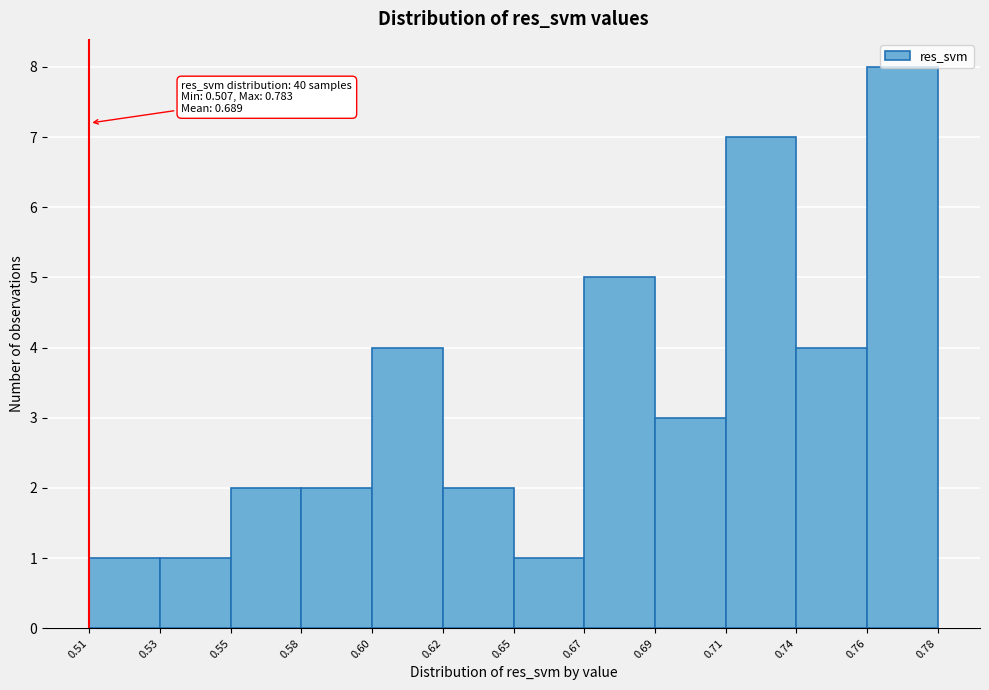

The value at 0.65 is 1. True or false?

True